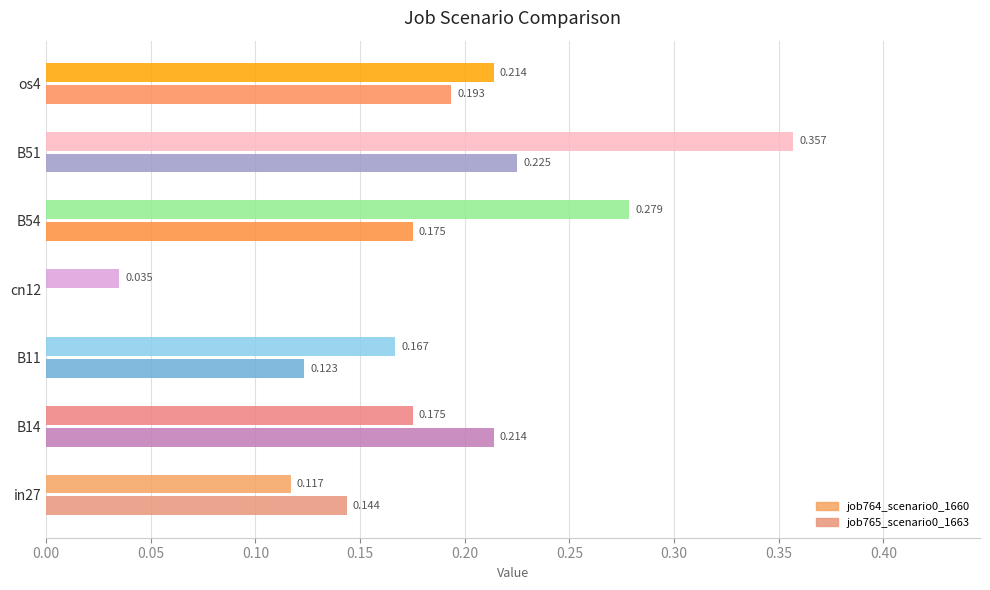

Reading right to left, list all the values displayed in this chart.

job764_scenario0_1660: 0.2	0.4	0.3	0.0	0.2	0.2	0.1
job765_scenario0_1663: 0.2	0.2	0.2	0.0	0.1	0.2	0.1